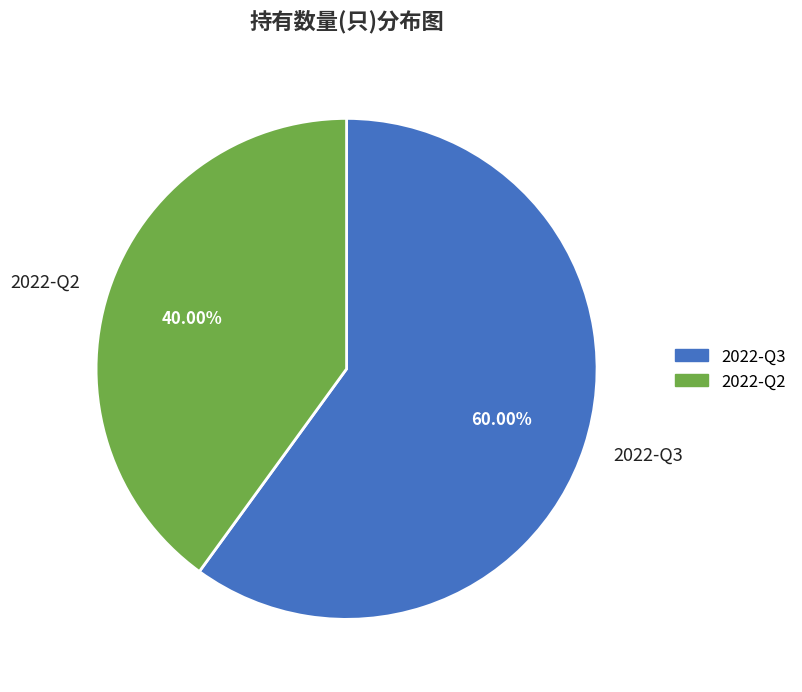

Approximately how many times larger is the value at 2022-Q2 compared to 2022-Q3?

0.7